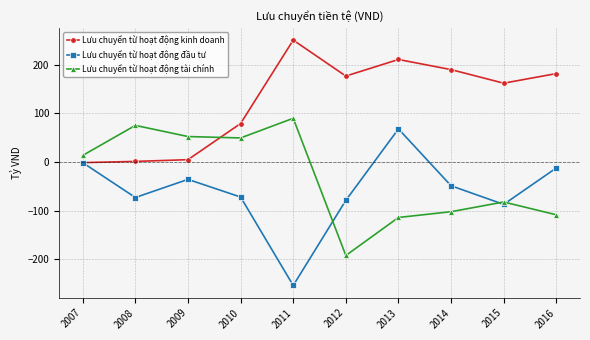

What are all the series names shown in the legend?

Lưu chuyển từ hoạt động kinh doanh, Lưu chuyển từ hoạt động đầu tư, Lưu chuyển từ hoạt động tài chính